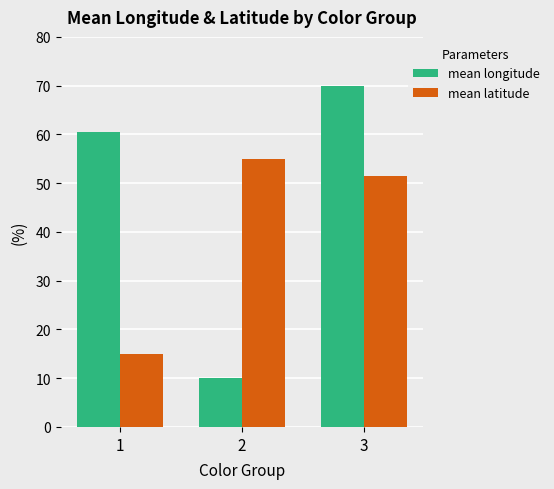

What is the highest value of the mean longitude series?

70.0